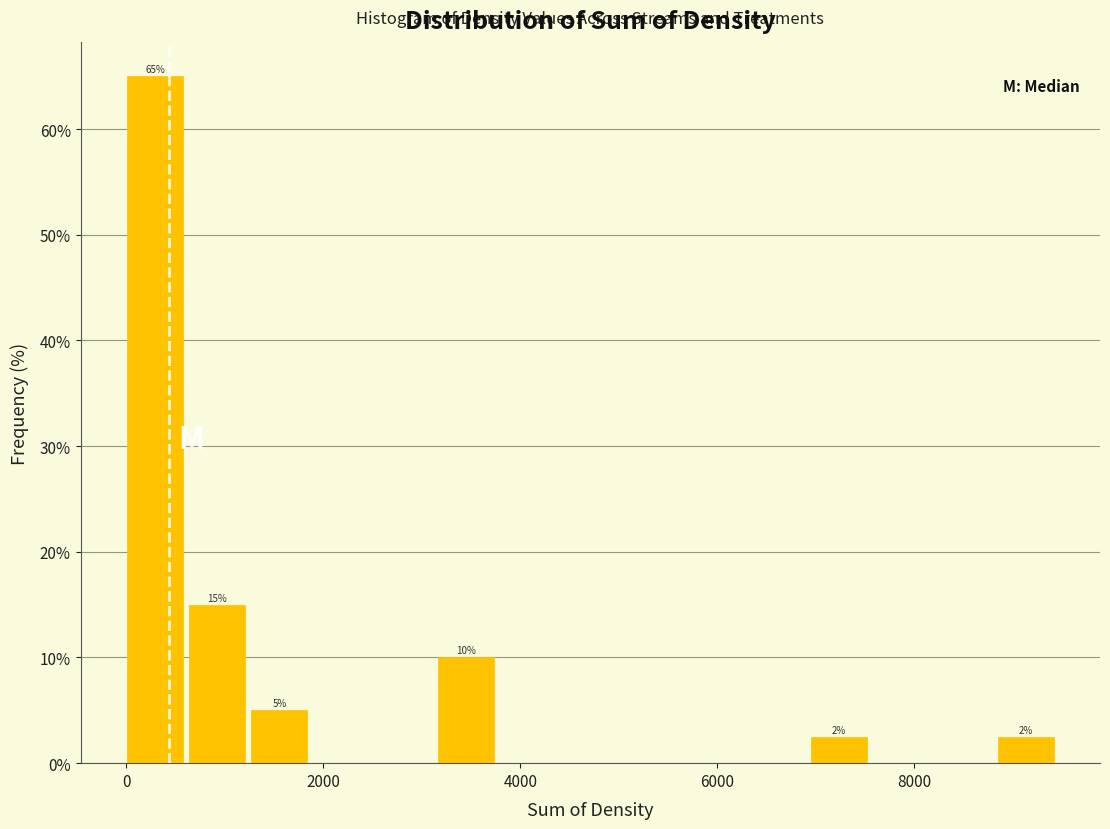

Around what value on the x-axis is the tallest bar? Give the approximate position of its centre, as read against the axis.

200